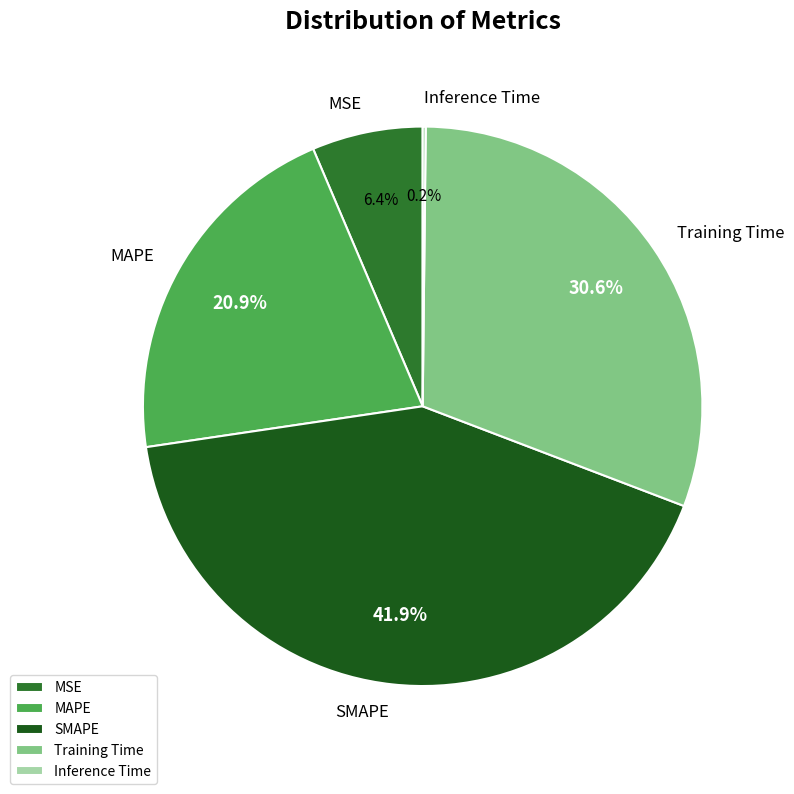

To the nearest percent, what percentage of the pie is SMAPE?

42%